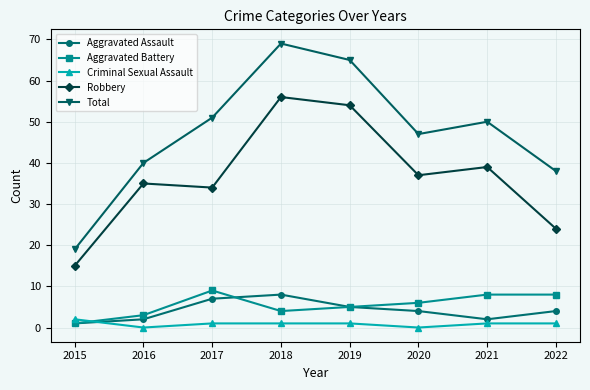

True or false: Aggravated Battery and Total cross at least once.

False